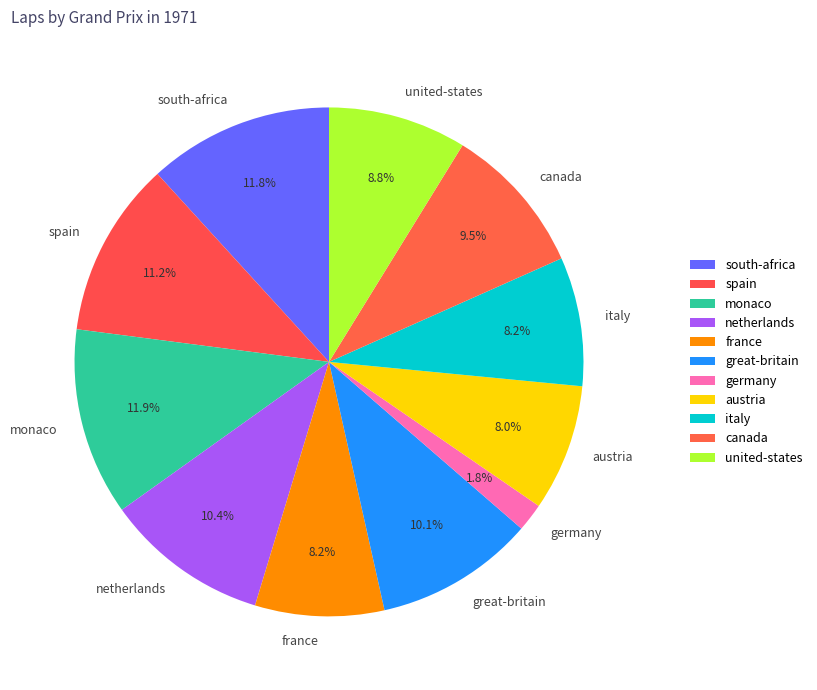

To the nearest percent, what is the difference between the largest and smallest slice percentages?

10%